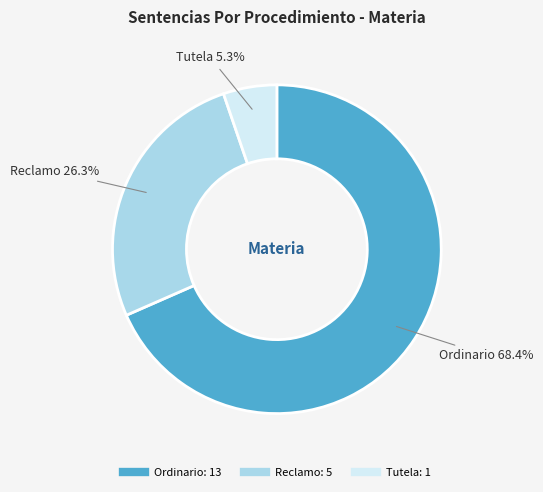

What is the majority slice?

Ordinario